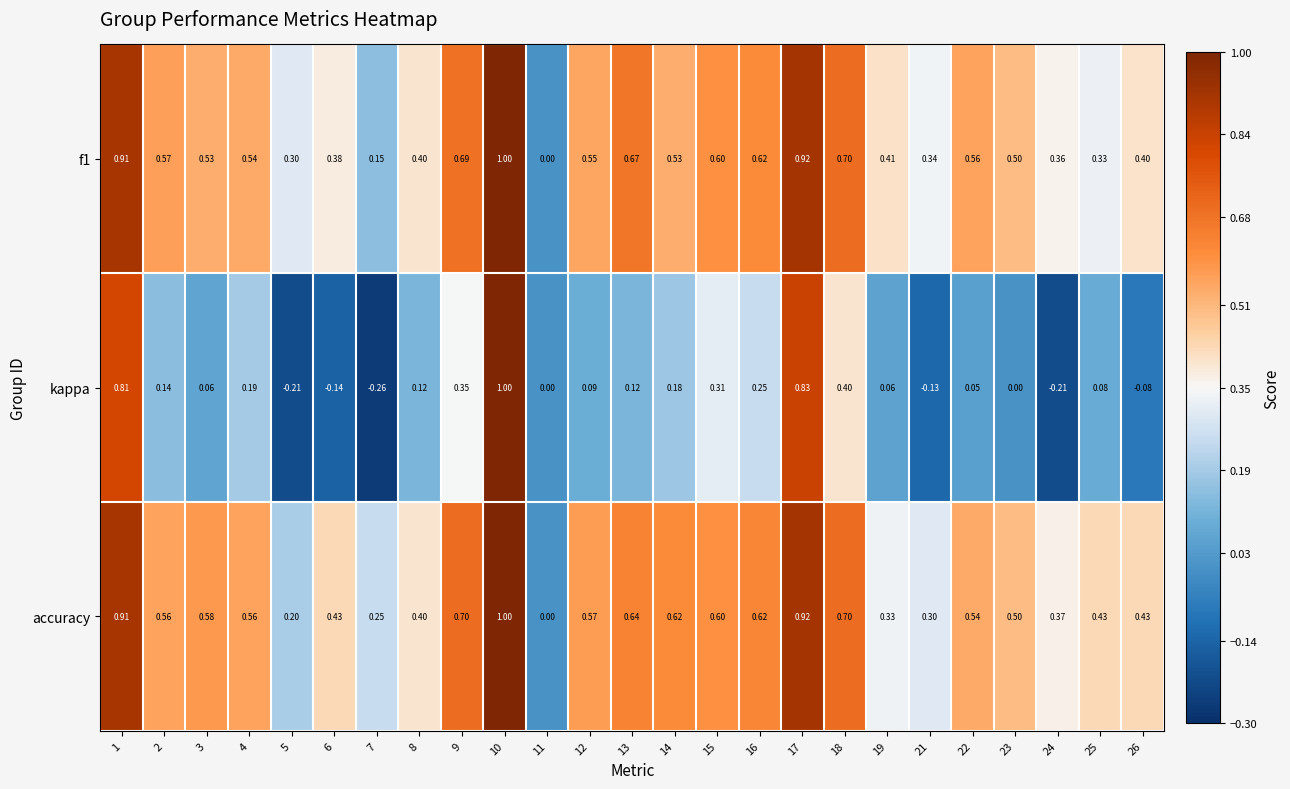

Which series has the largest total across all categories?

accuracy